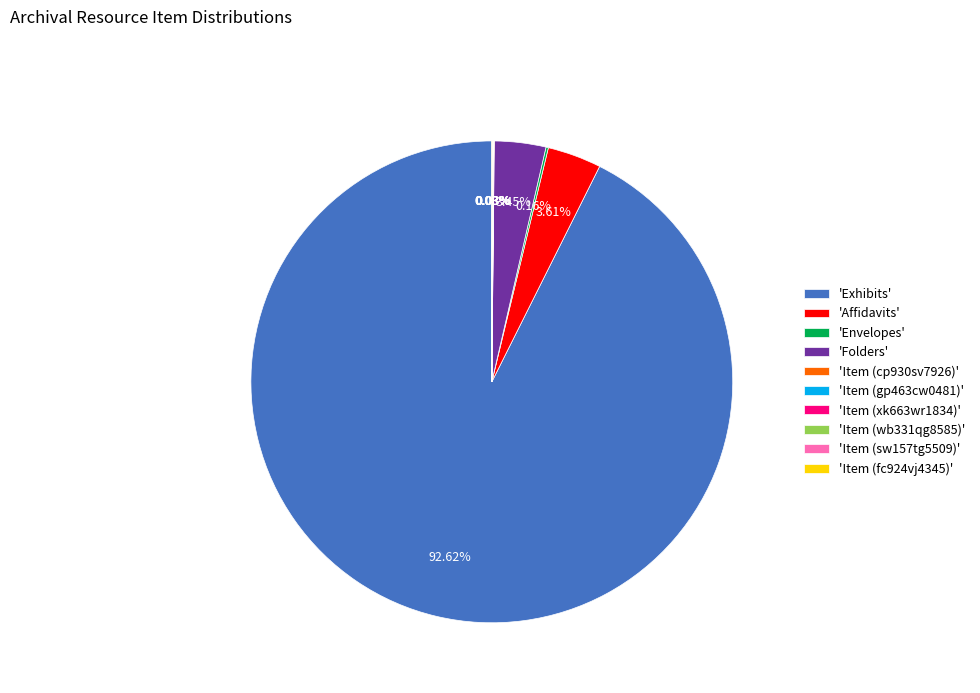

Which slice is the largest?

'Exhibits'